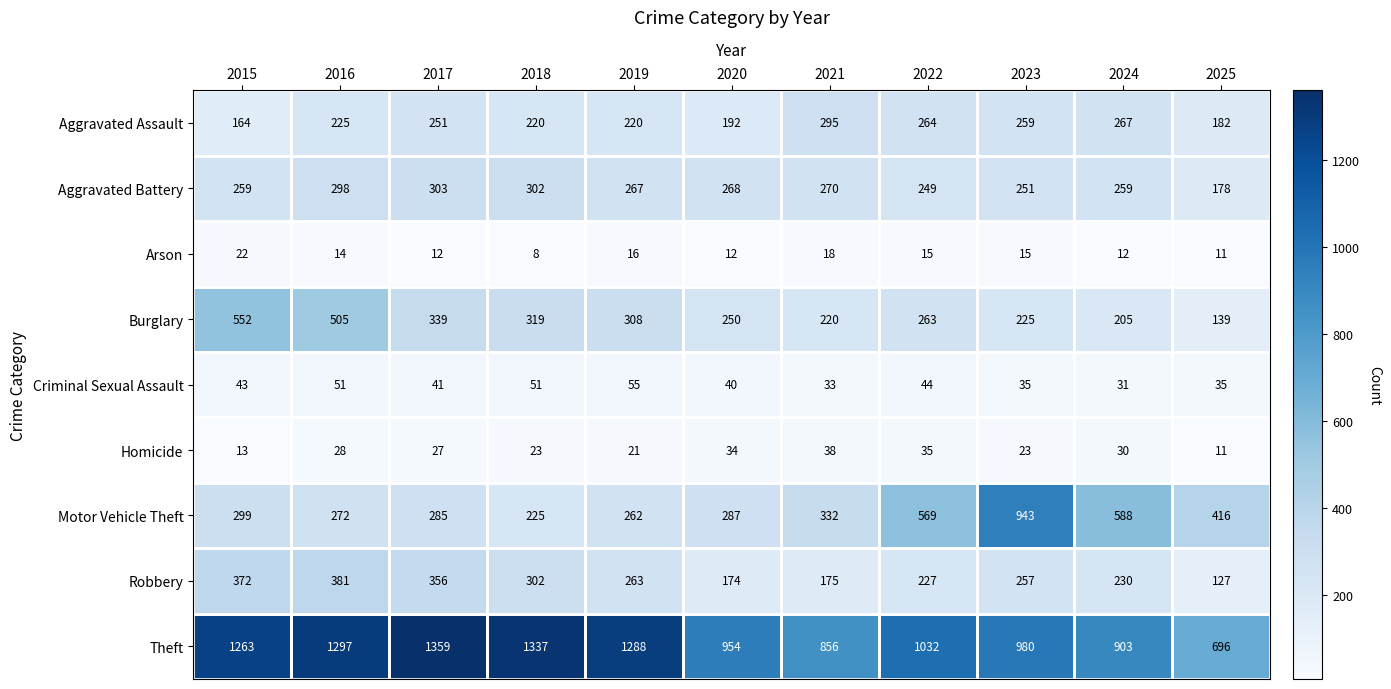

Which label corresponds to the smallest value in the chart?

2018